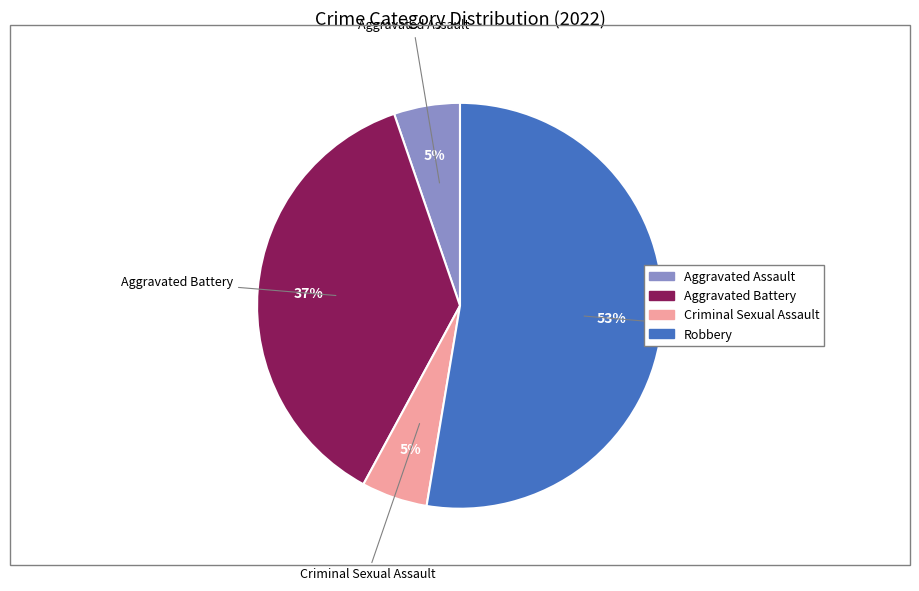

Between Criminal Sexual Assault and Robbery, which is larger?

Robbery